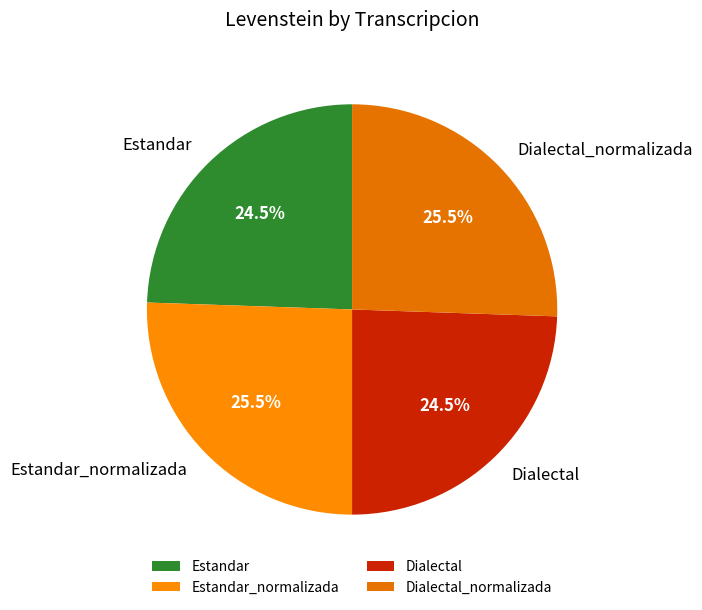

How many slices are in this pie chart?

4